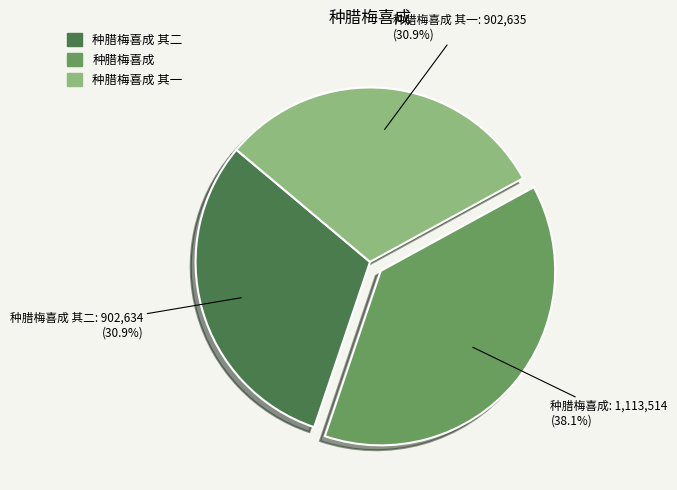

Does any single category account for the majority?

No